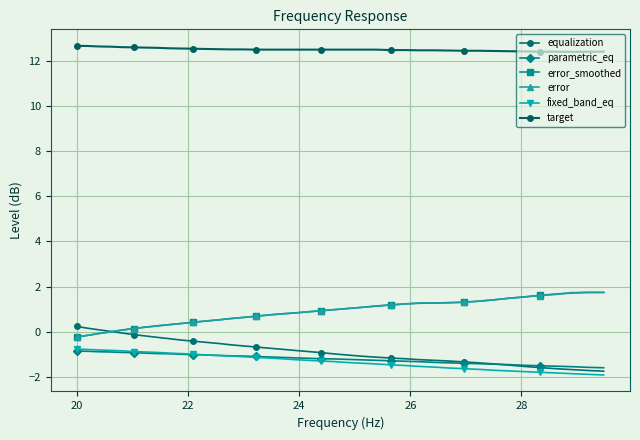

What is the difference between the maximum and minimum values in the fixed_band_eq series?

1.1